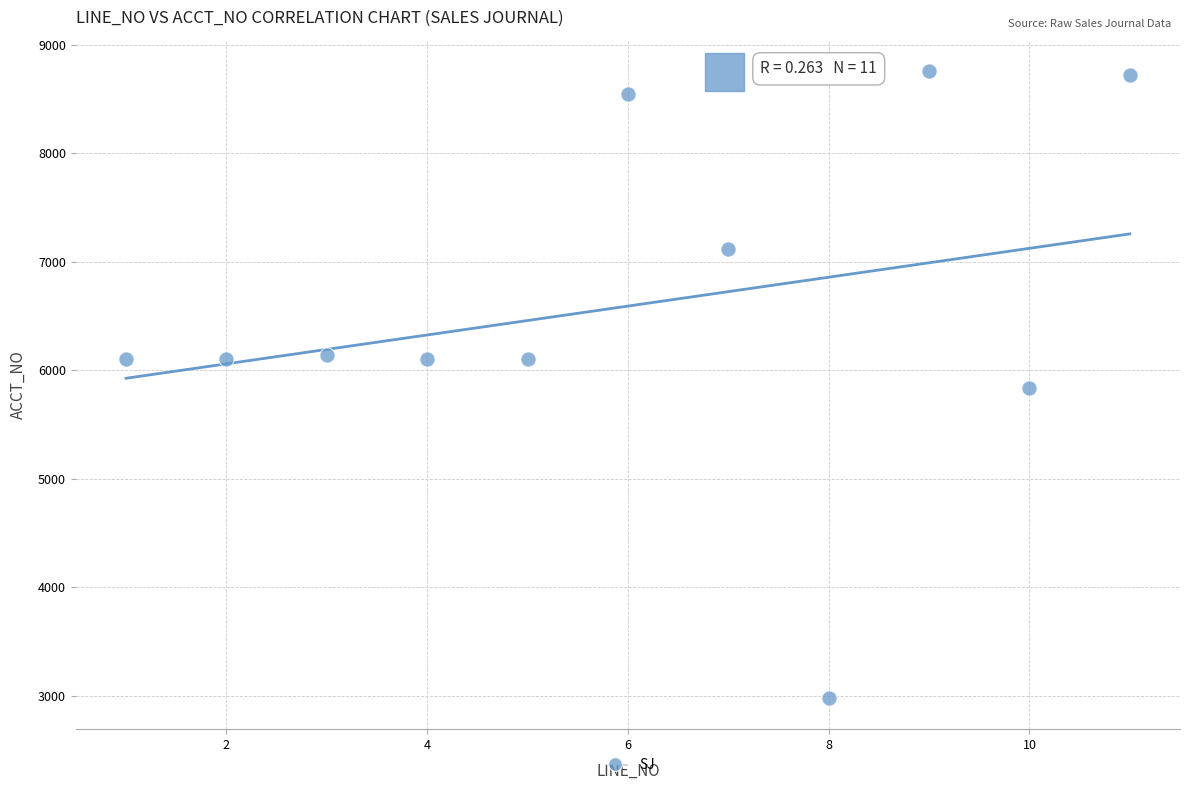

What is the range of Y values (max minus min)?

5780